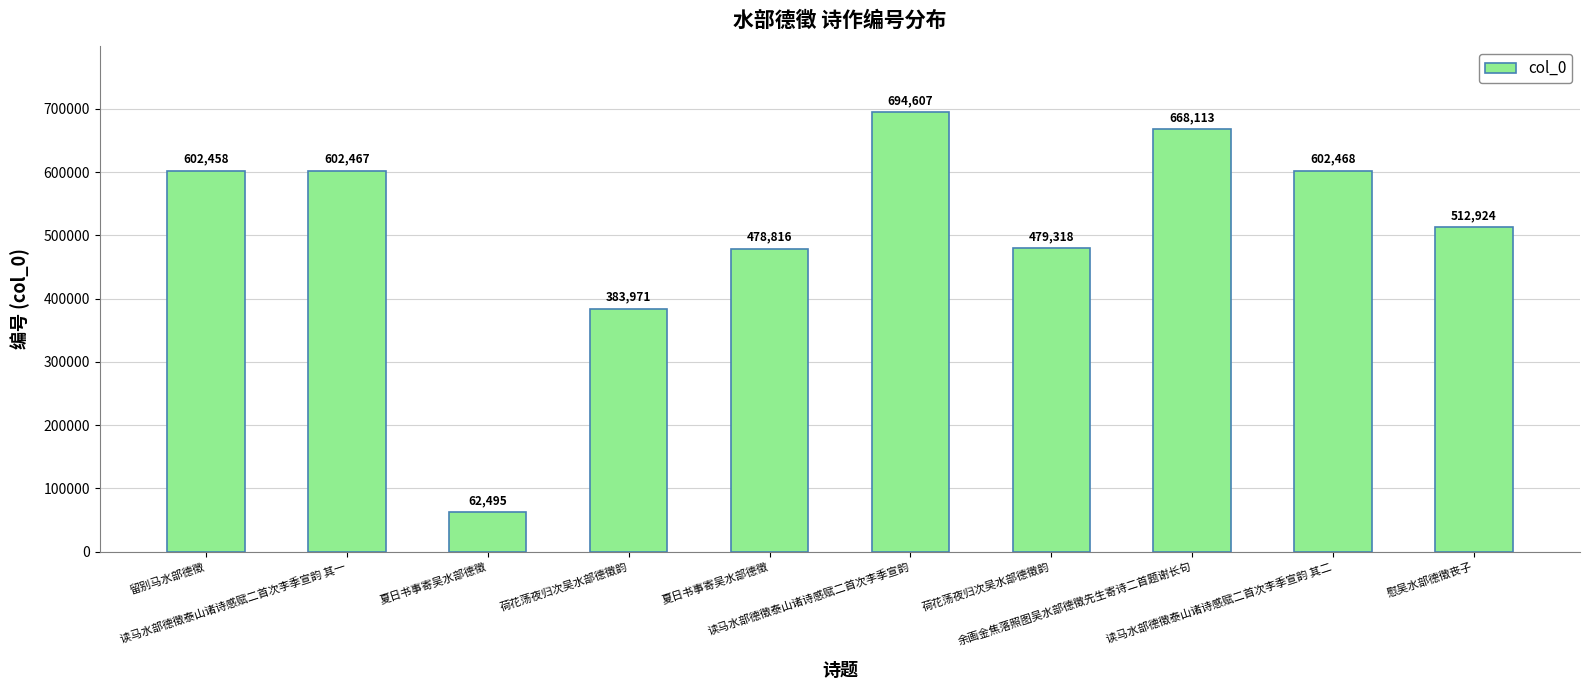

Which has a higher value, 慰吴水部德徵丧子 or 留别马水部德徵?

留别马水部德徵